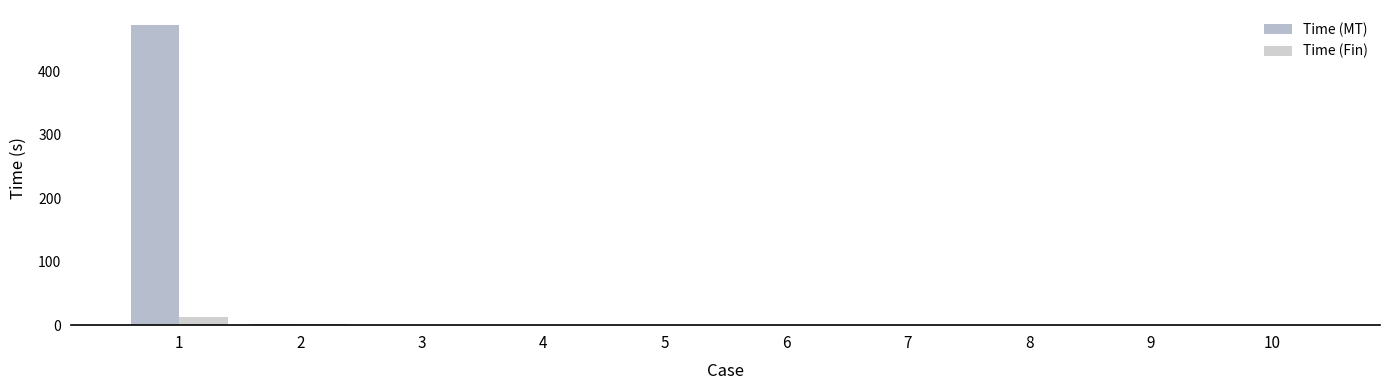

Where is Time (MT) nearest to the value 236?

2